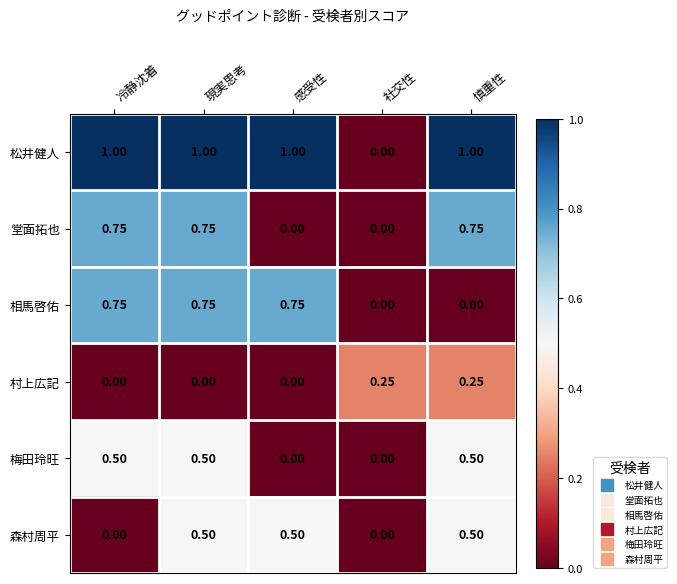

Which series has the largest total across all categories?

松井健人